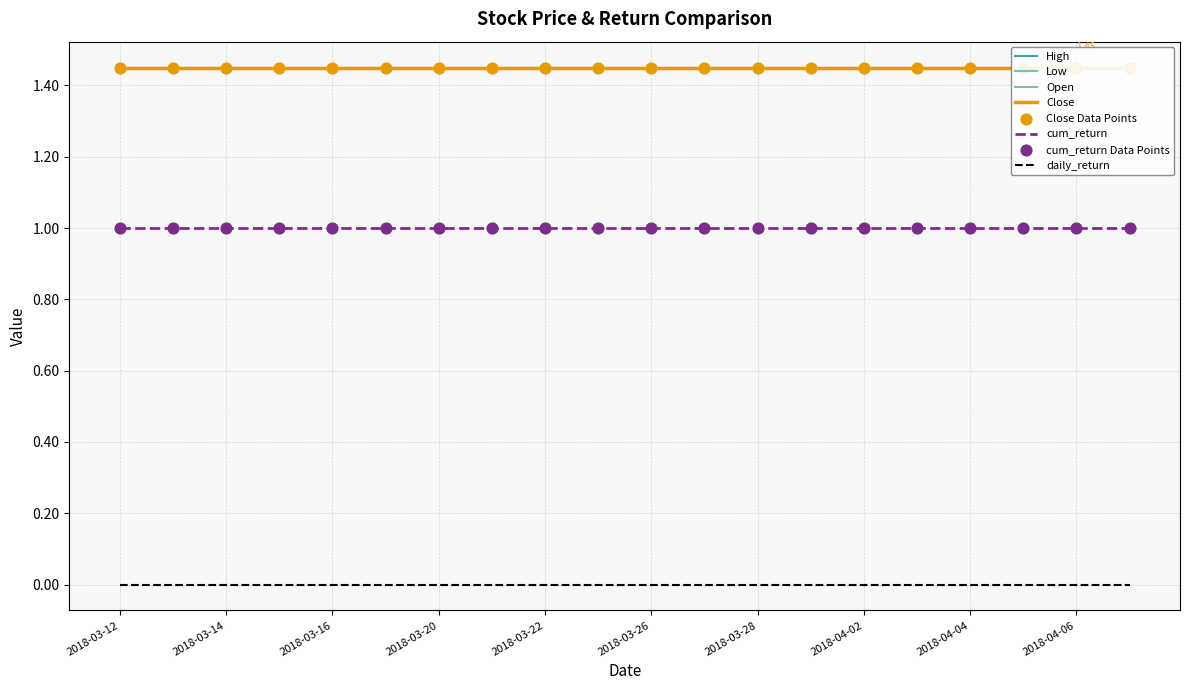

At how many categories does at least one series exceed 0?

20